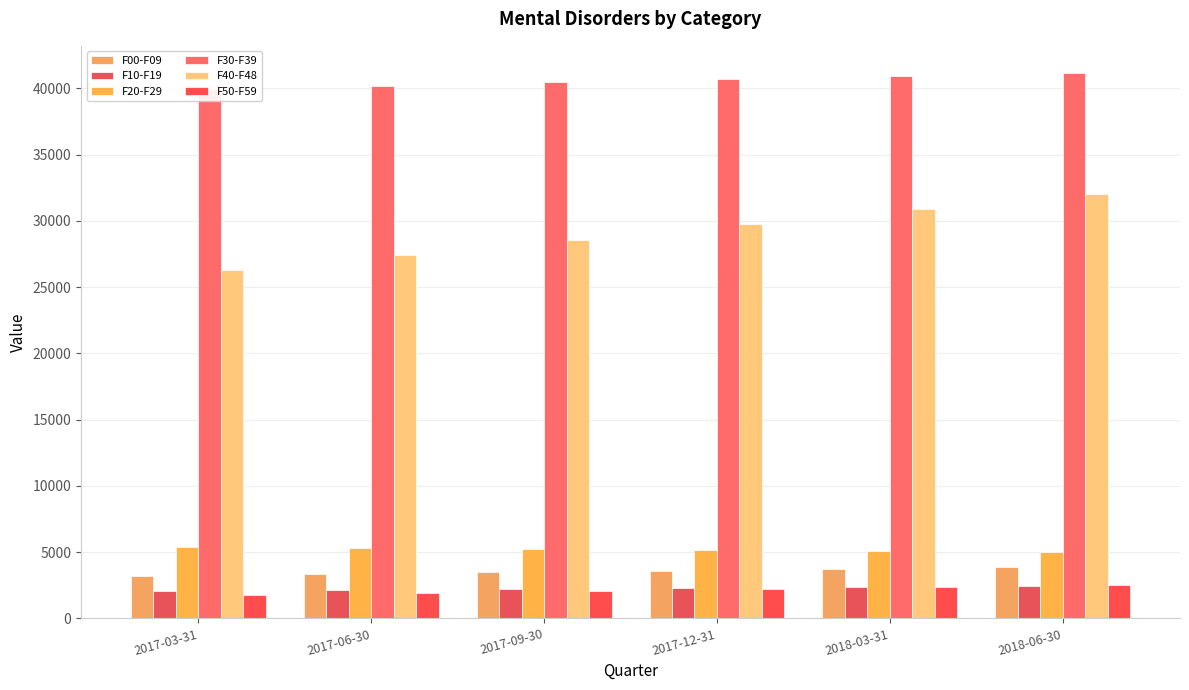

At which category does the chart reach its peak across all series?

2018-06-30